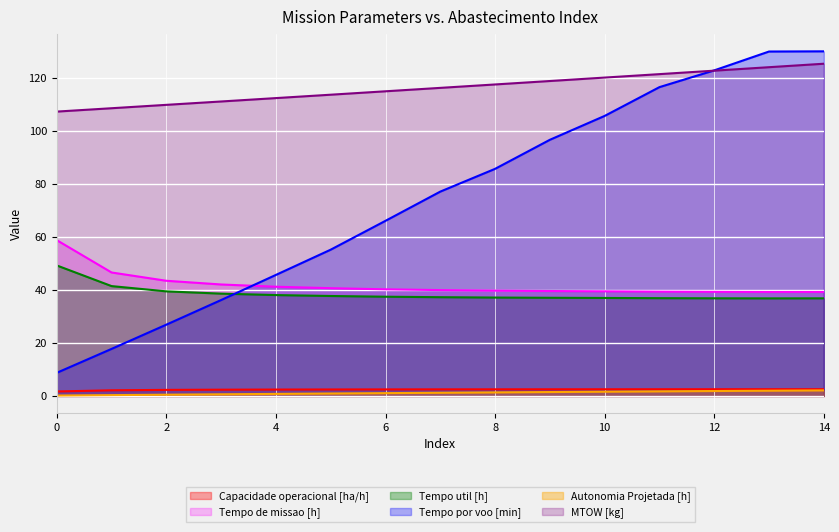

Which series has the largest total across all categories?

MTOW [kg]